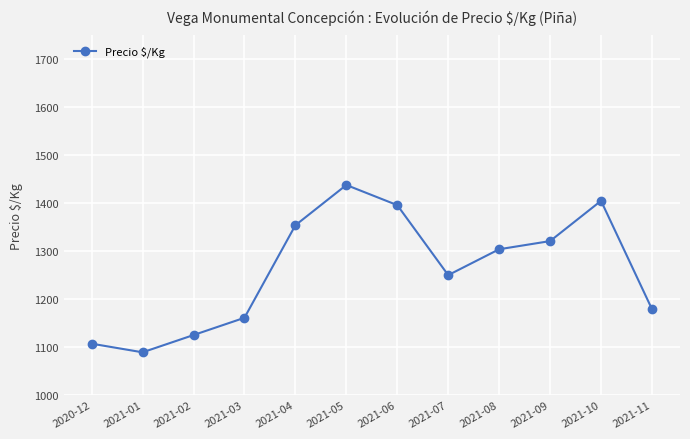

List the labels in order of value, largest first.

2021-05, 2021-10, 2021-06, 2021-04, 2021-09, 2021-08, 2021-07, 2021-11, 2021-03, 2021-02, 2020-12, 2021-01